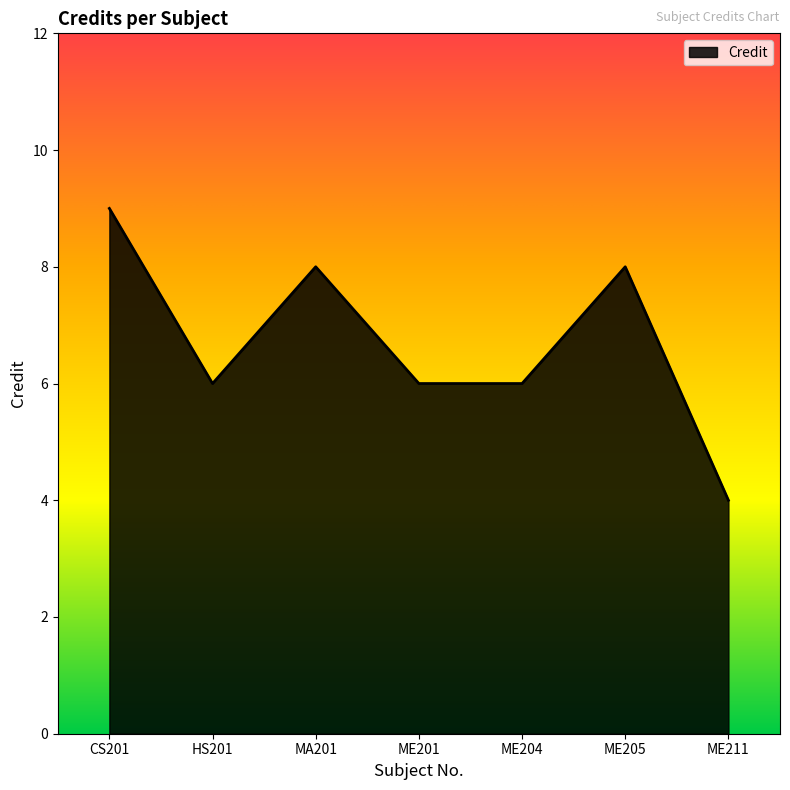

Reading right to left, what are all the values shown in this chart?

ME211=4	ME205=8	ME204=6	ME201=6	MA201=8	HS201=6	CS201=9